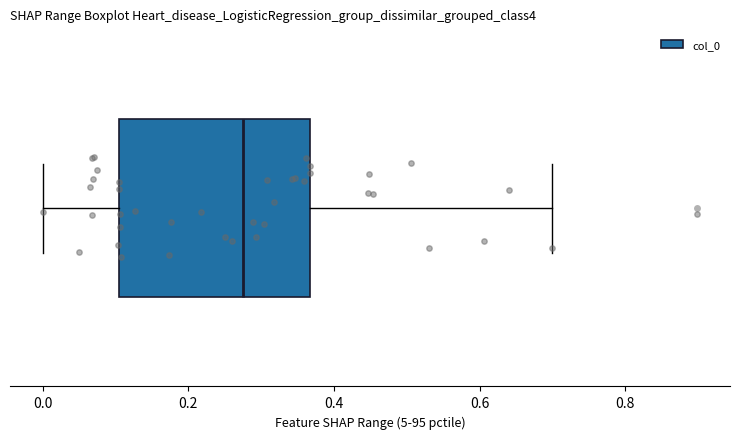

Read this box plot against the x-axis: the position of the median line, the range covered by the box, and the ends of both whiskers. The values are not printed on the chart, so give them approximately, as read against the axis.

median 0.28, box 0.10 to 0.36, whiskers 0.00 to 0.70